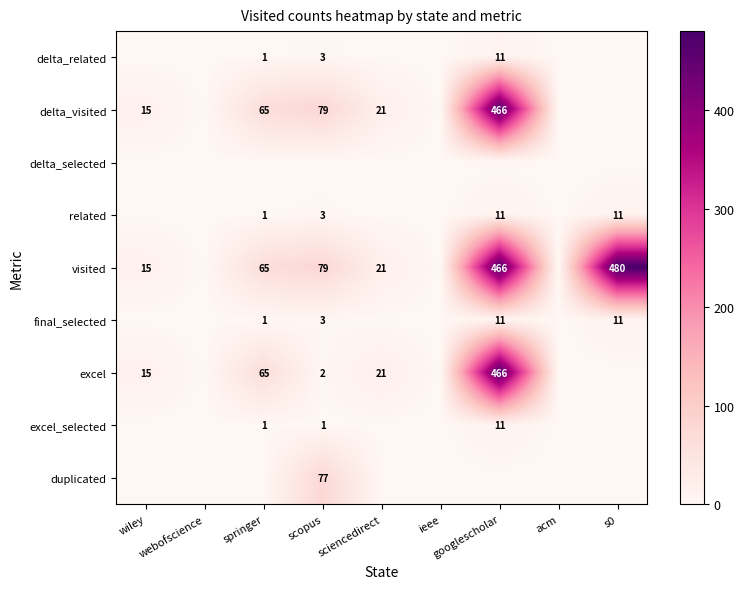

Which series changed the most between acm and s0?

visited